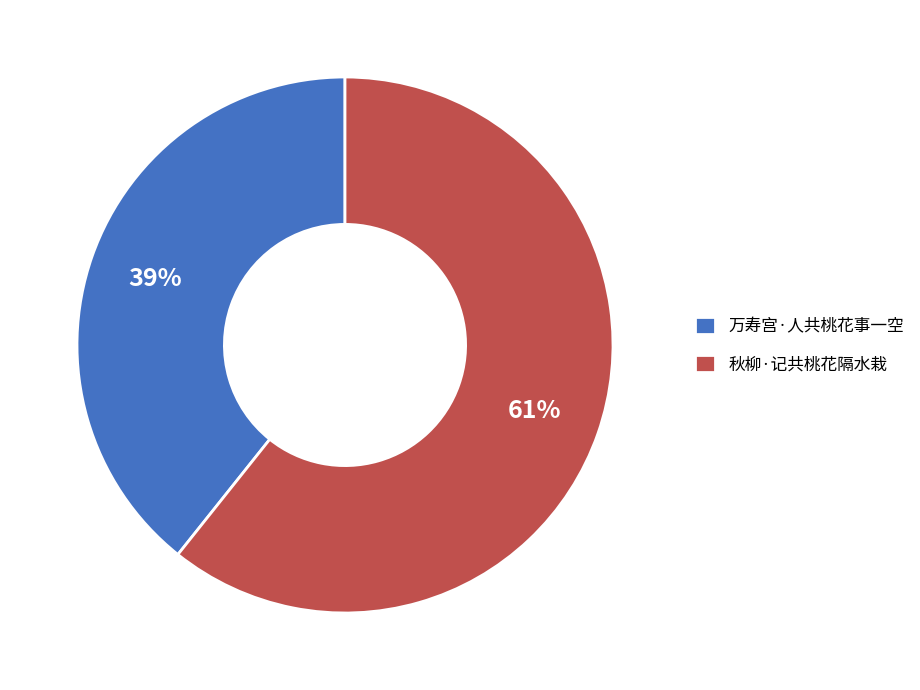

True or false: 秋柳·记共桃花隔水栽 accounts for 61% of the total.

True